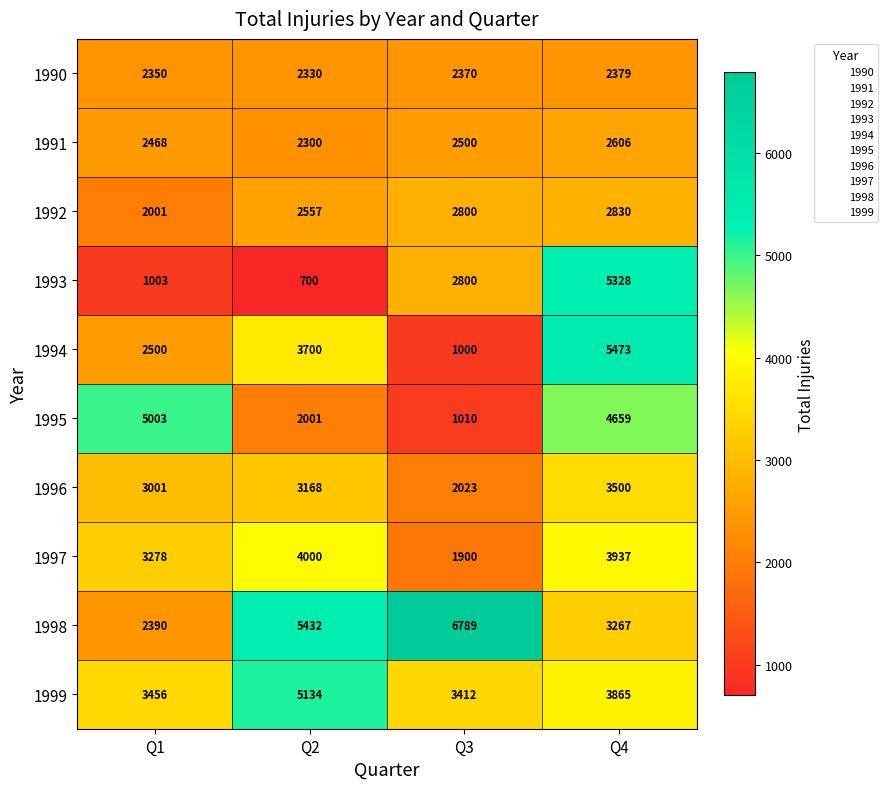

Is it true that 1994 equals 5238 at Q2?

False